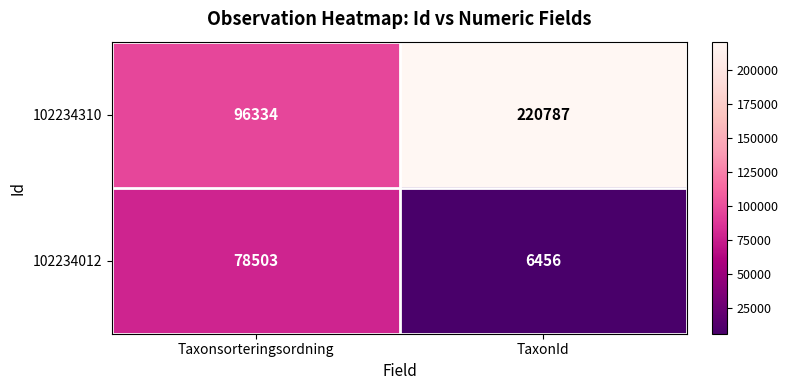

True or false: 102234012 has a value of 122167 at Taxonsorteringsordning.

False